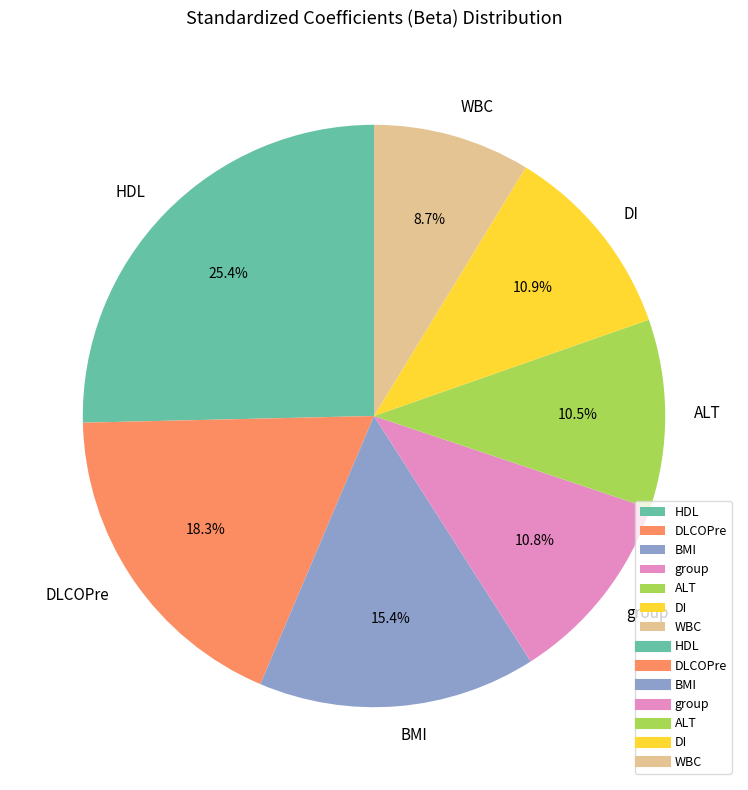

Does DLCOPre represent more than half of the total?

No